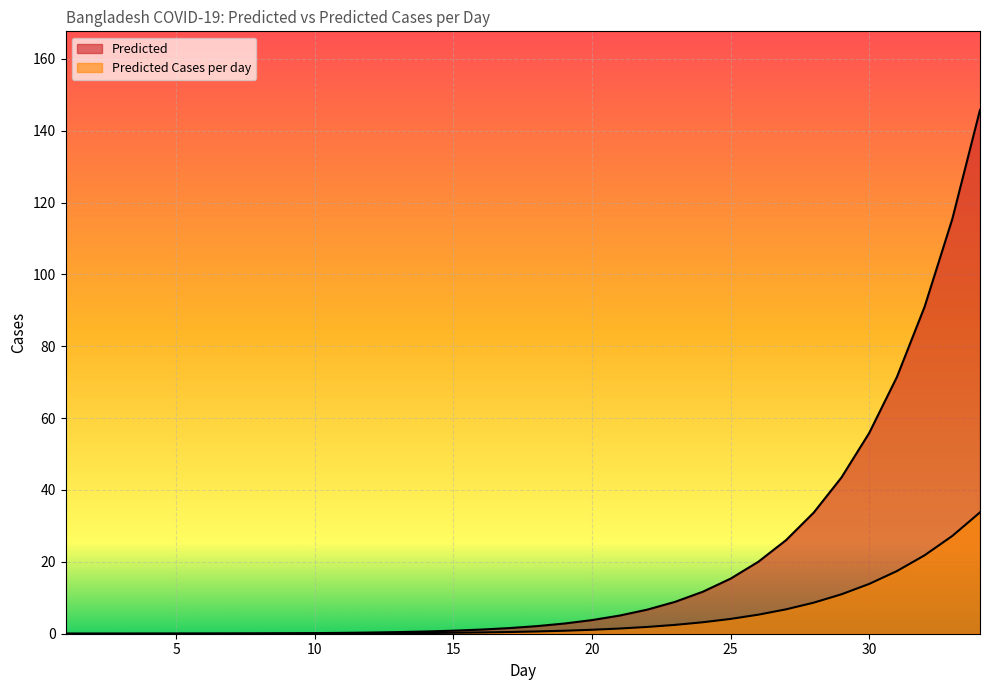

Reading left to right, list all the values displayed in this chart.

Predicted: 1=0.0	2=0.0	3=0.0	4=0.0	5=0.0	6=0.0	7=0.1	8=0.1	9=0.1	10=0.2	11=0.2	12=0.3	13=0.4	14=0.6	15=0.8	16=1.2	17=1.6	18=2.1	19=2.8	20=3.8	21=5.1	22=6.7	23=8.9	24=11.7	25=15.3	26=20.0	27=26.0	28=33.7	29=43.5	30=55.8	31=71.4	32=91.0	33=115.4	34=145.8
Predicted Cases per day: 1=0.0	2=0.0	3=0.0	4=0.0	5=0.0	6=0.0	7=0.0	8=0.0	9=0.0	10=0.1	11=0.1	12=0.1	13=0.1	14=0.2	15=0.3	16=0.4	17=0.5	18=0.6	19=0.8	20=1.1	21=1.4	22=1.9	23=2.5	24=3.2	25=4.1	26=5.3	27=6.8	28=8.6	29=11.0	30=13.9	31=17.4	32=21.8	33=27.2	34=33.8